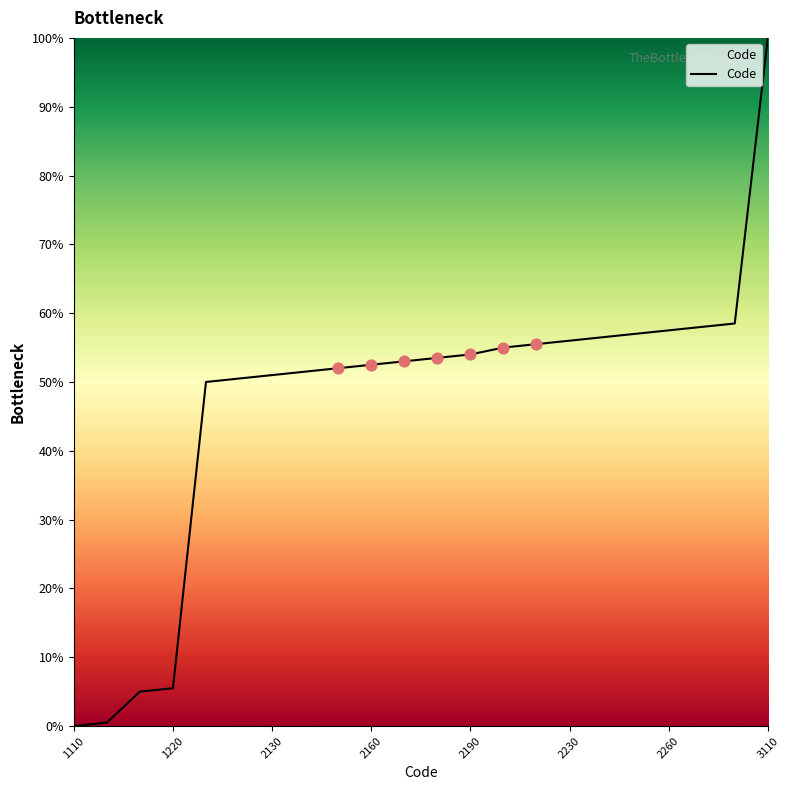

What is the maximum value shown in the chart?

100.0